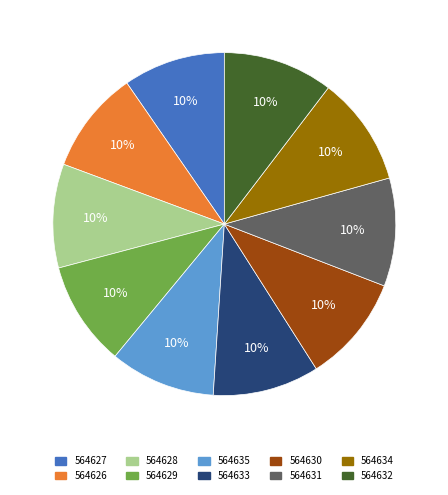

What is the ratio of the value at 564635 to the value at 564628?

1.0